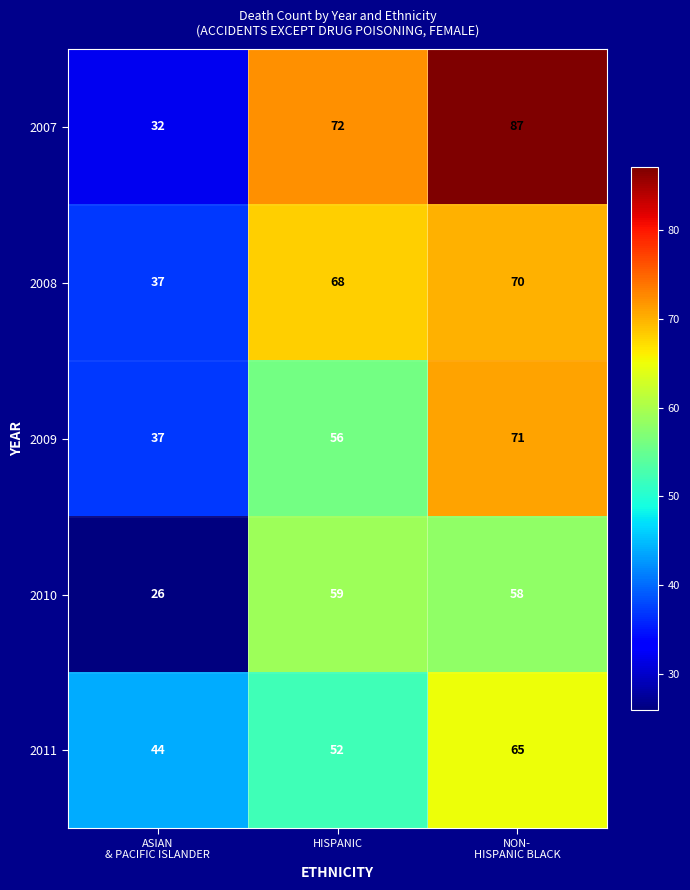

What is the sum of all 2008 values?

175